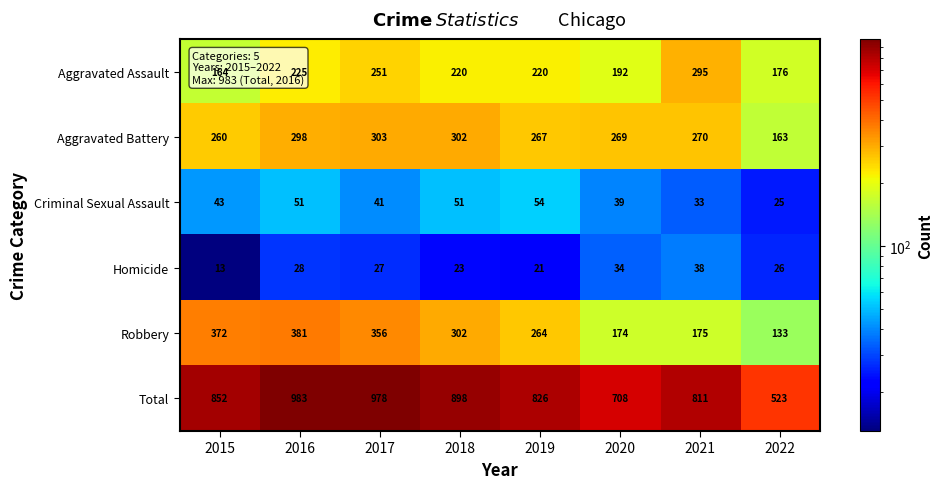

Where does the Robbery series first go above 302?

2015